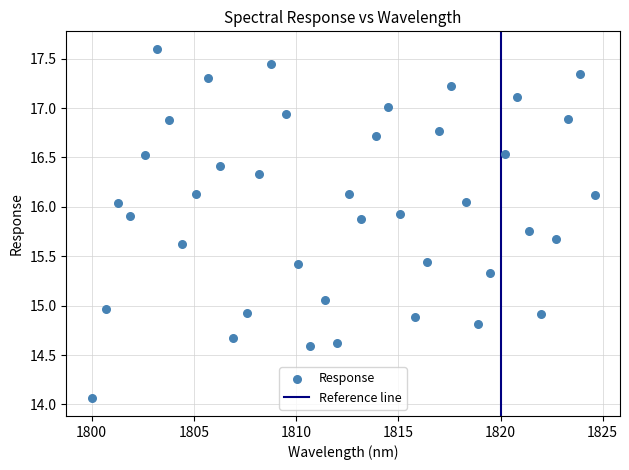

What is the range of Y values (max minus min)?

3.5